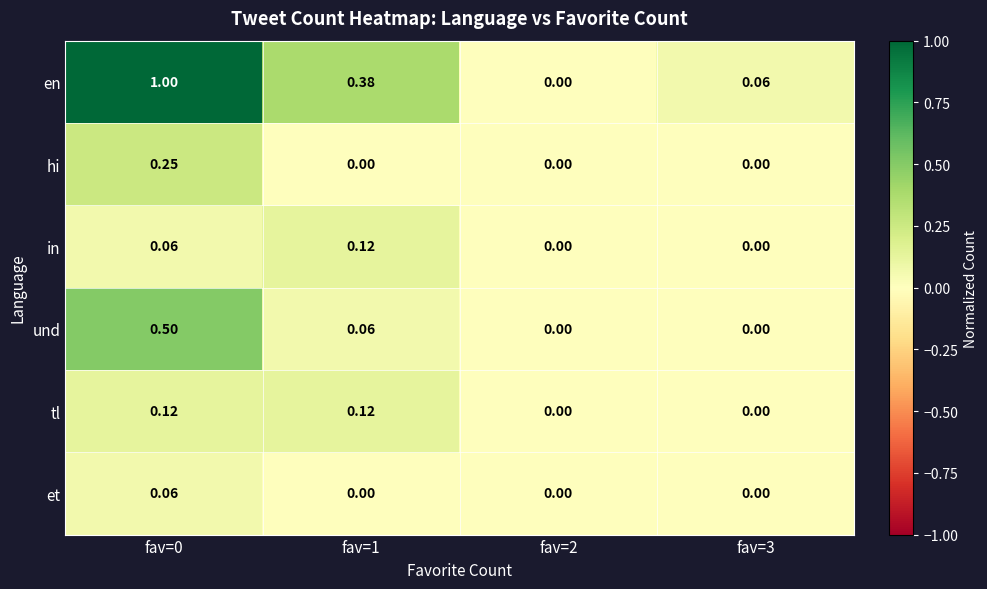

Is the value of hi at fav=0 greater than the value of in at fav=3?

Yes